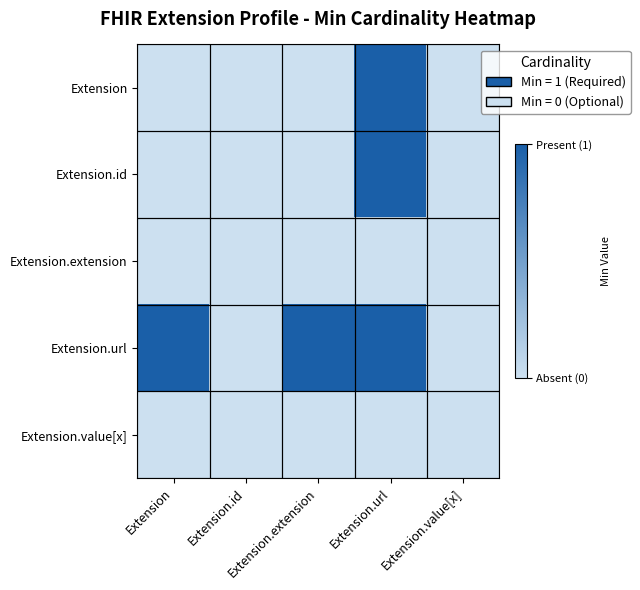

How many categories are shown in the chart?

5